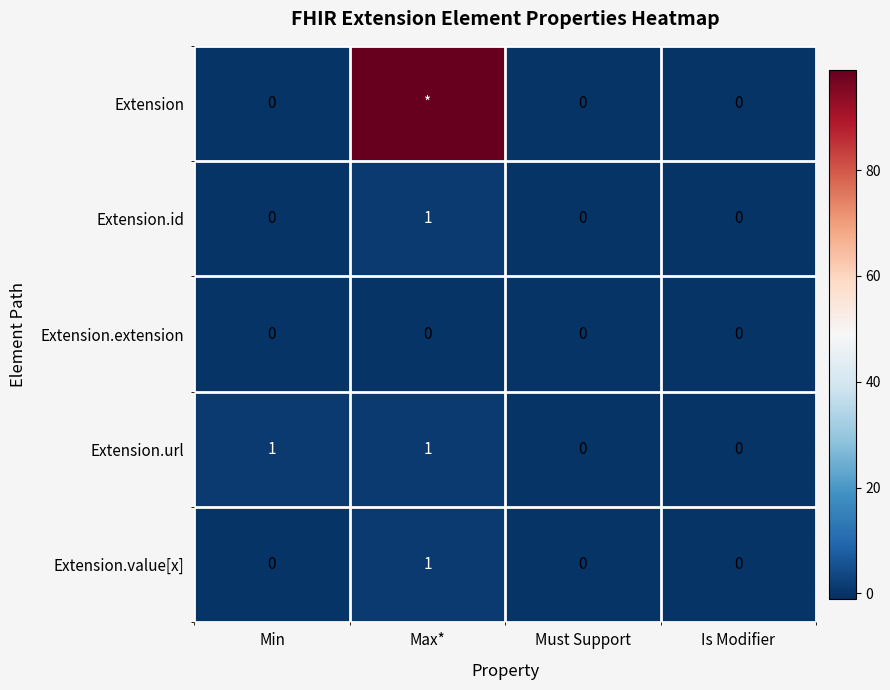

What is the total value across all series at Max*?

102